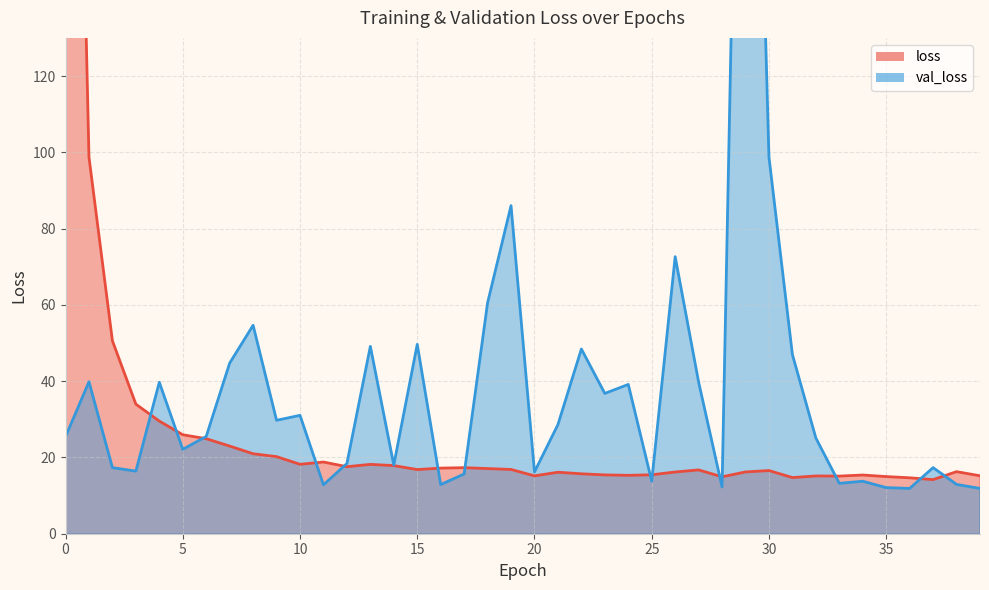

Reading left to right, extract all data points from this chart.

loss: 0=367.5	1=98.7	2=50.6	3=34.0	4=29.5	5=25.9	6=24.9	7=23.0	8=21.0	9=20.2	10=18.2	11=18.8	12=17.6	13=18.2	14=17.9	15=16.8	16=17.2	17=17.3	18=17.1	19=16.9	20=15.2	21=16.1	22=15.7	23=15.4	24=15.3	25=15.4	26=16.2	27=16.7	28=14.9	29=16.2	30=16.6	31=14.7	32=15.1	33=15.1	34=15.4	35=15.0	36=14.7	37=14.2	38=16.3	39=15.2
val_loss: 0=25.4	1=39.8	2=17.3	3=16.4	4=39.7	5=22.1	6=25.5	7=44.7	8=54.6	9=29.7	10=31.0	11=12.8	12=18.4	13=49.1	14=18.0	15=49.6	16=12.9	17=15.7	18=60.5	19=86.0	20=16.2	21=28.6	22=48.4	23=36.8	24=39.1	25=13.8	26=72.6	27=39.8	28=12.3	29=318.9	30=98.8	31=47.0	32=25.1	33=13.2	34=13.8	35=12.1	36=11.9	37=17.3	38=12.9	39=11.9